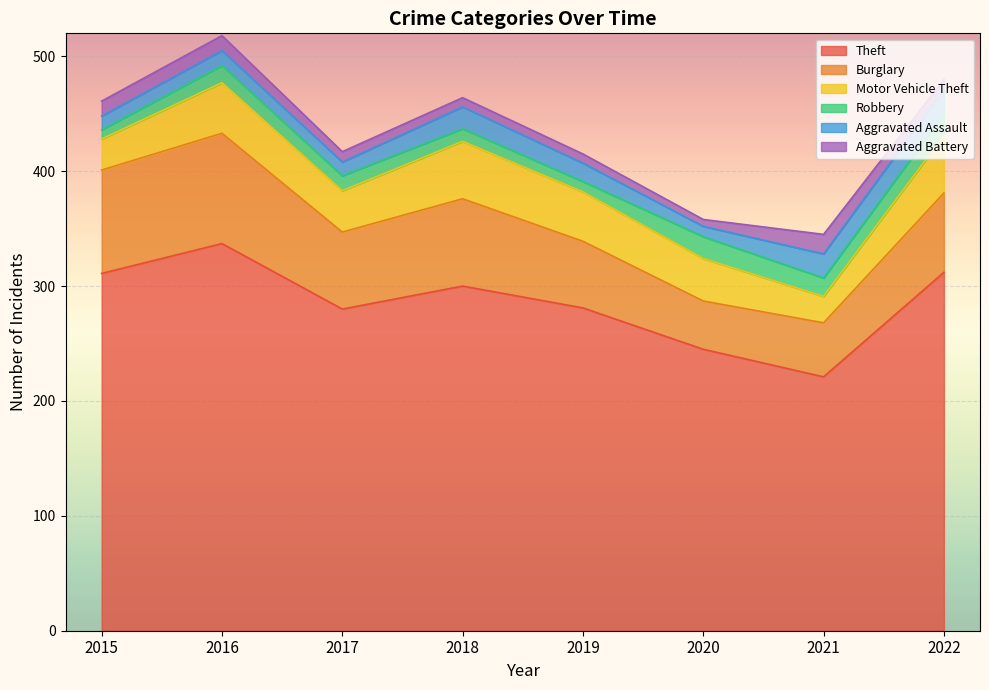

What is the value of the Motor Vehicle Theft point at the 7th from the left?

23